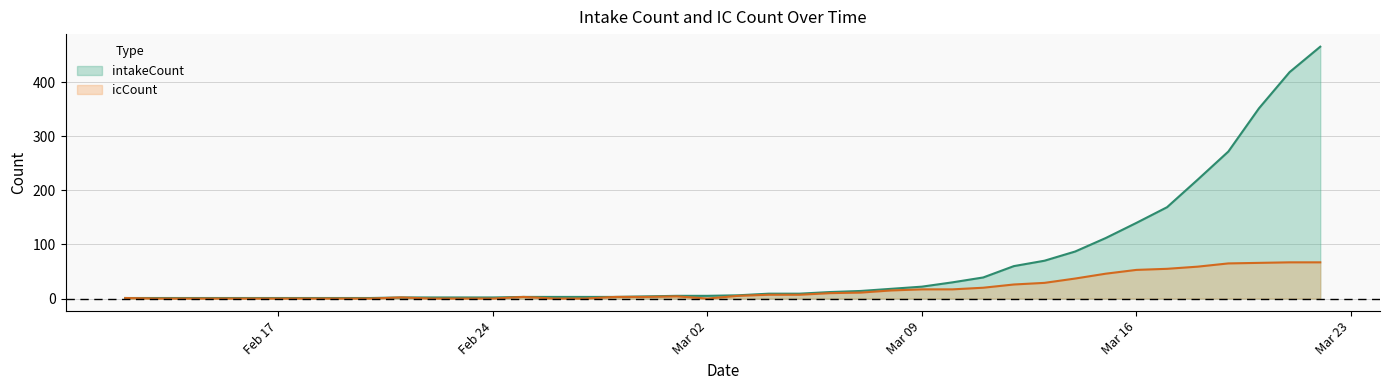

Which series changed the most between 2020-02-20 and 2020-03-04?

intakeCount